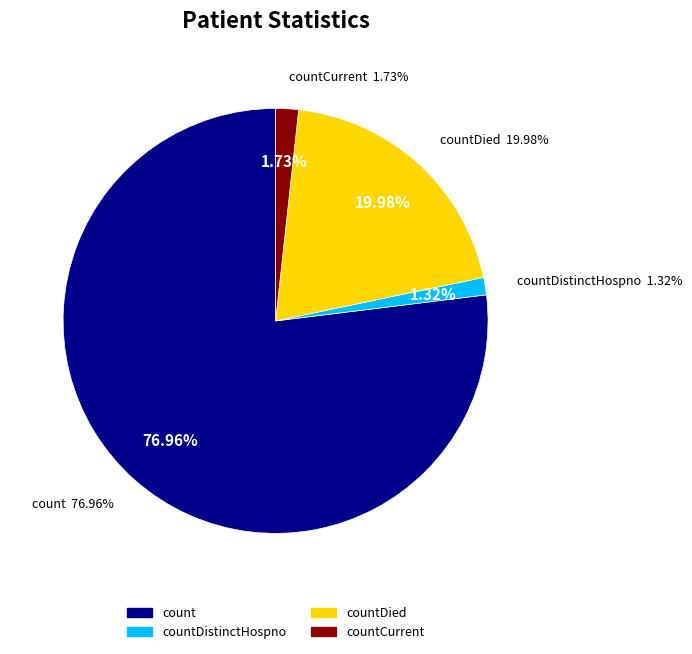

How much of the chart is everything except countCurrent?

98.3%